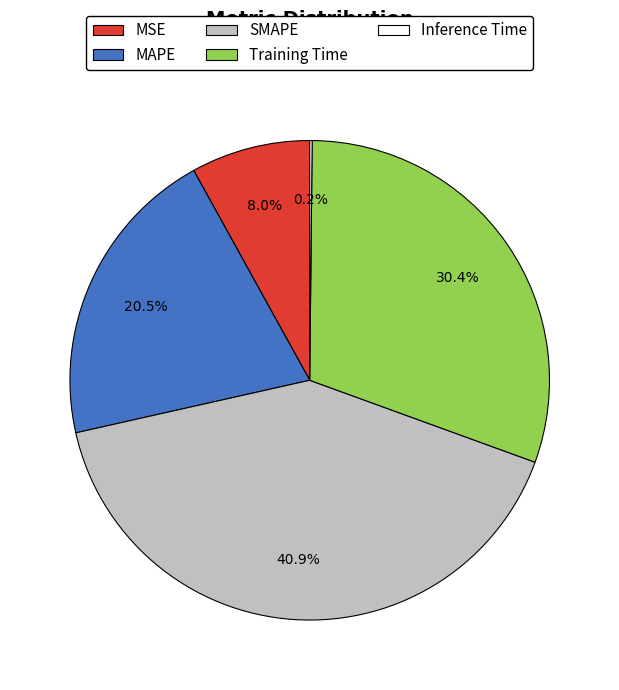

Combined, what portion of the pie is MAPE and Training Time?

50.9%